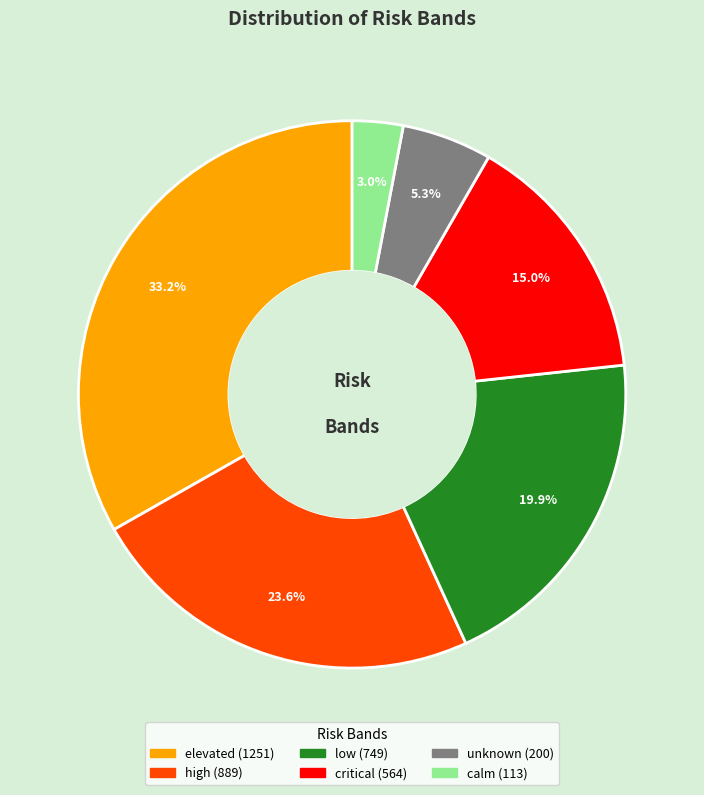

How much of the chart is everything except high?

76.4%